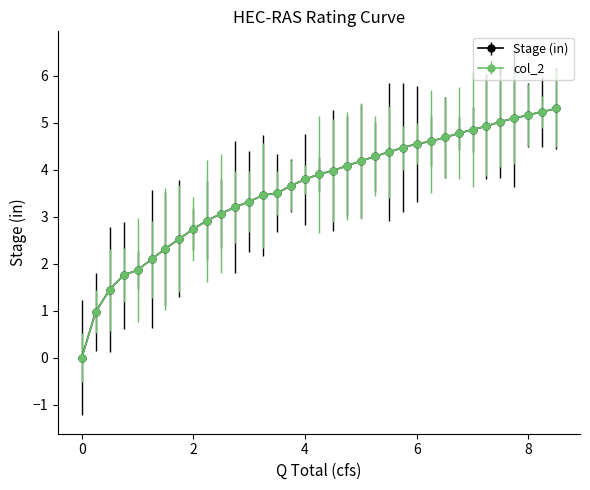

How many lines are shown in the chart?

2